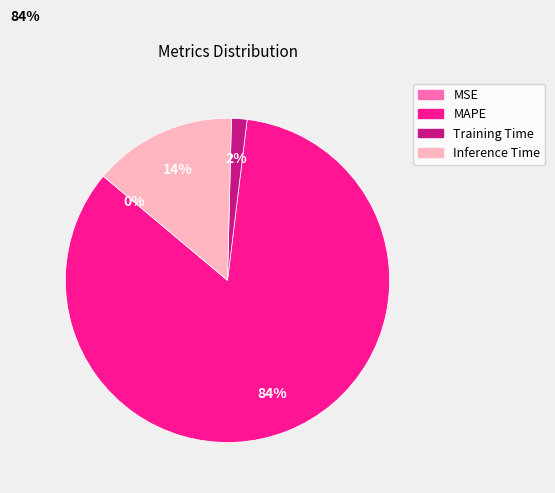

Is it true that Inference Time is 3% of the pie?

False